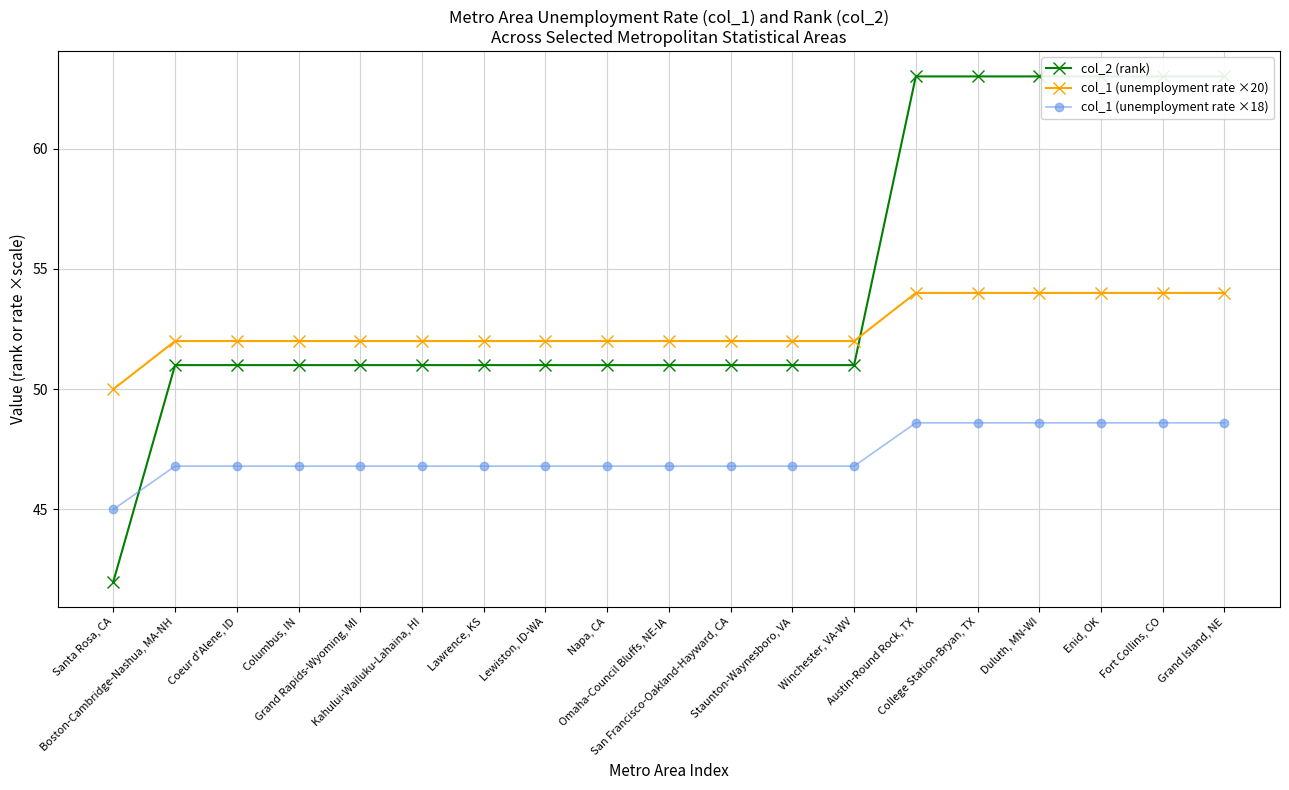

How many lines are shown in the chart?

3